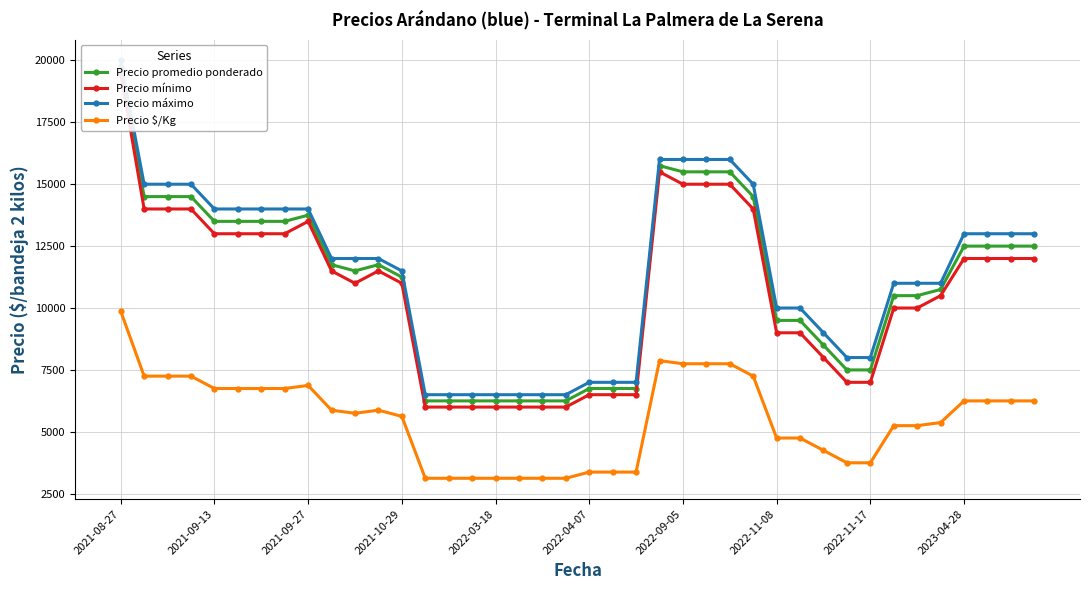

True or false: Precio $/Kg and Precio mínimo intersect in this chart.

False